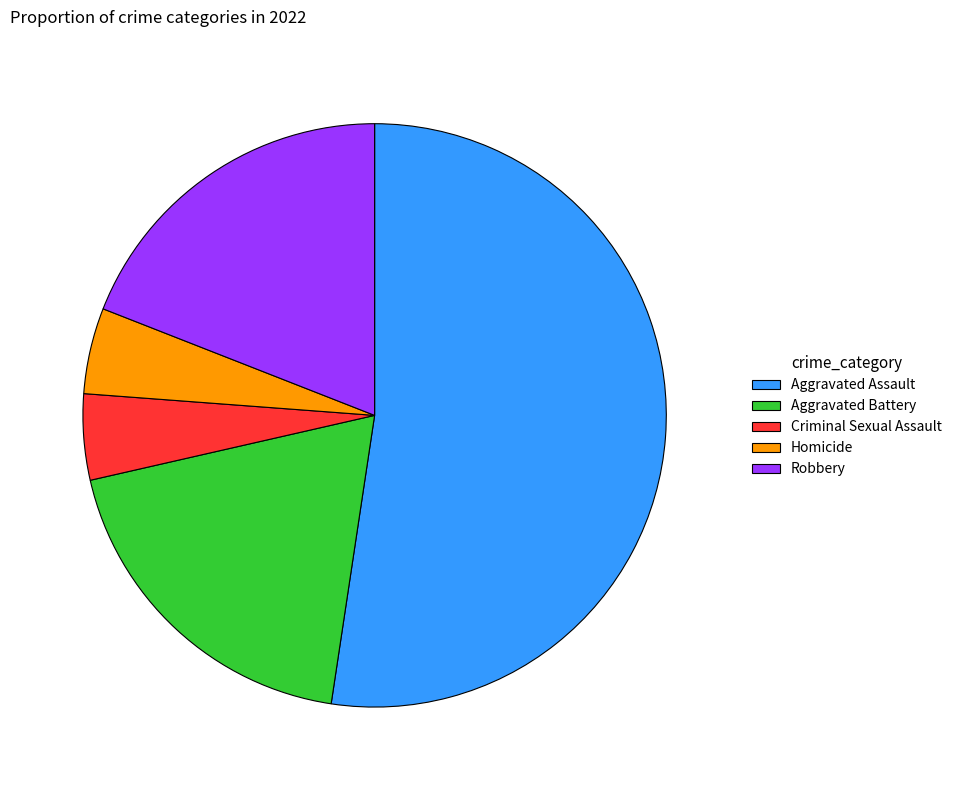

What is the largest slice in the pie chart?

Aggravated Assault